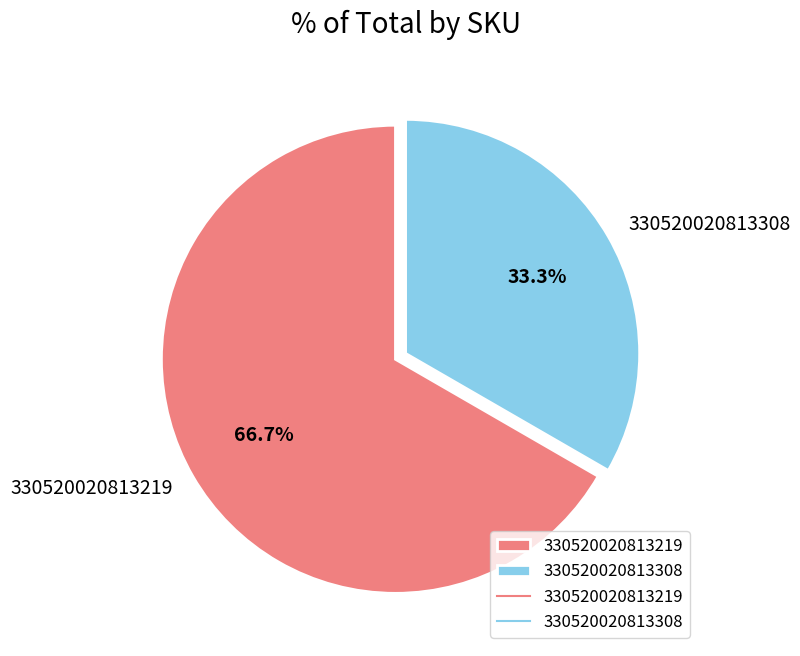

Rank the categories by value from highest to lowest.

330520020813219, 330520020813308